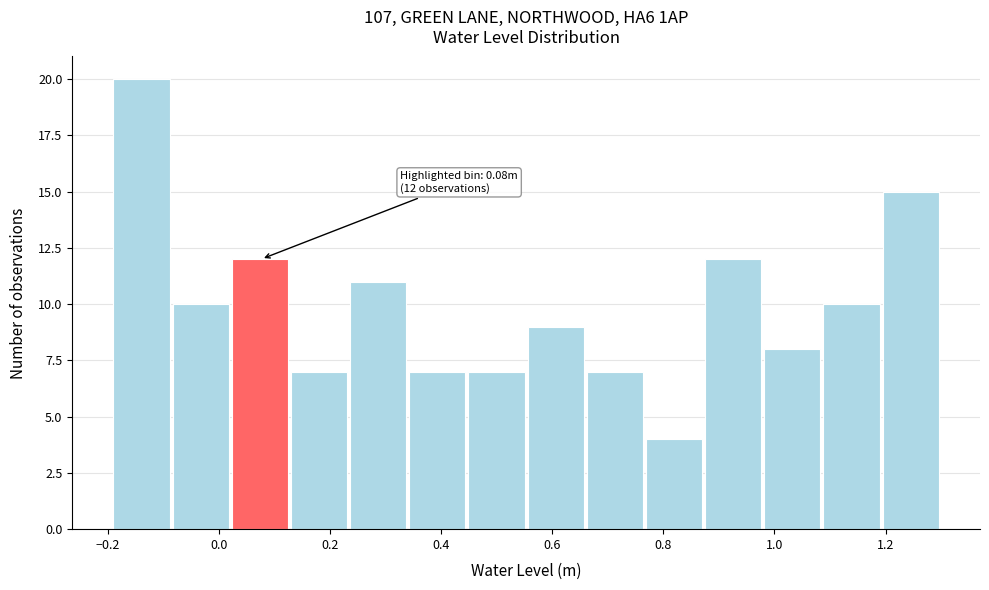

Over which range of the x-axis is the bar tallest?

-0.18 to -0.08